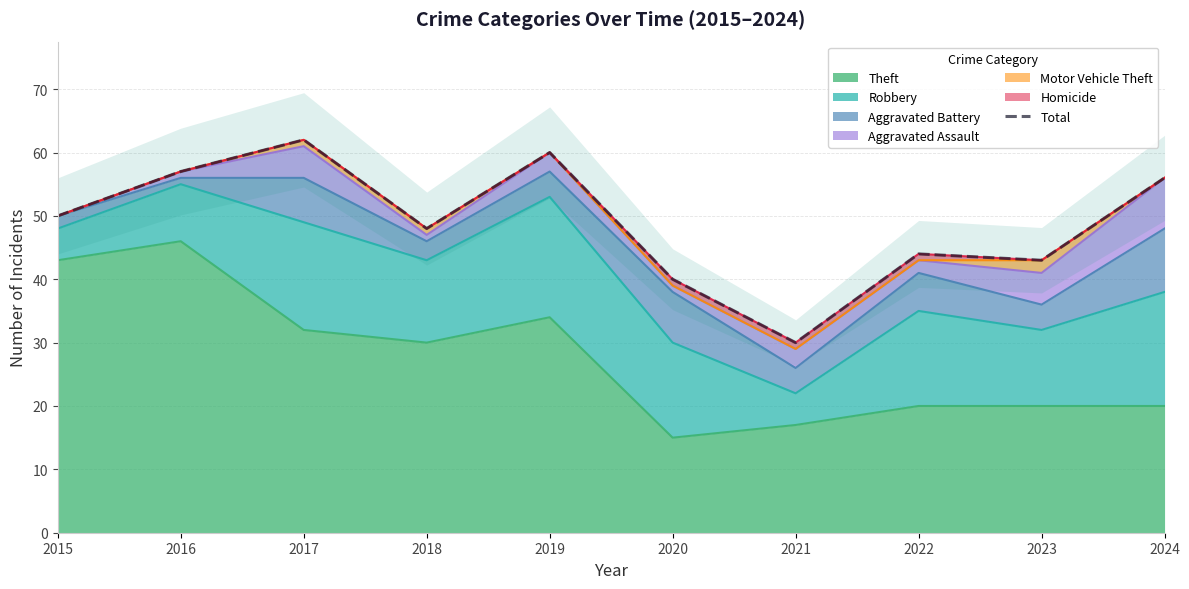

How many values are below 50?

5